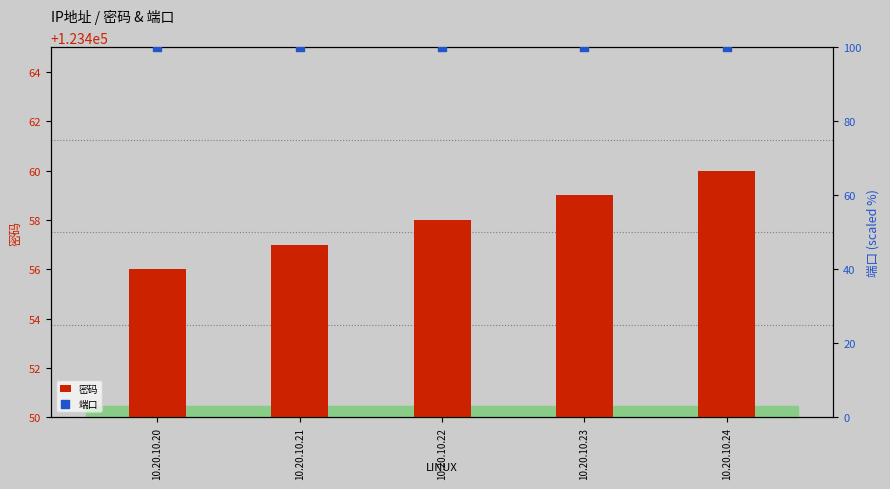

Which series contains the highest Y value?

密码